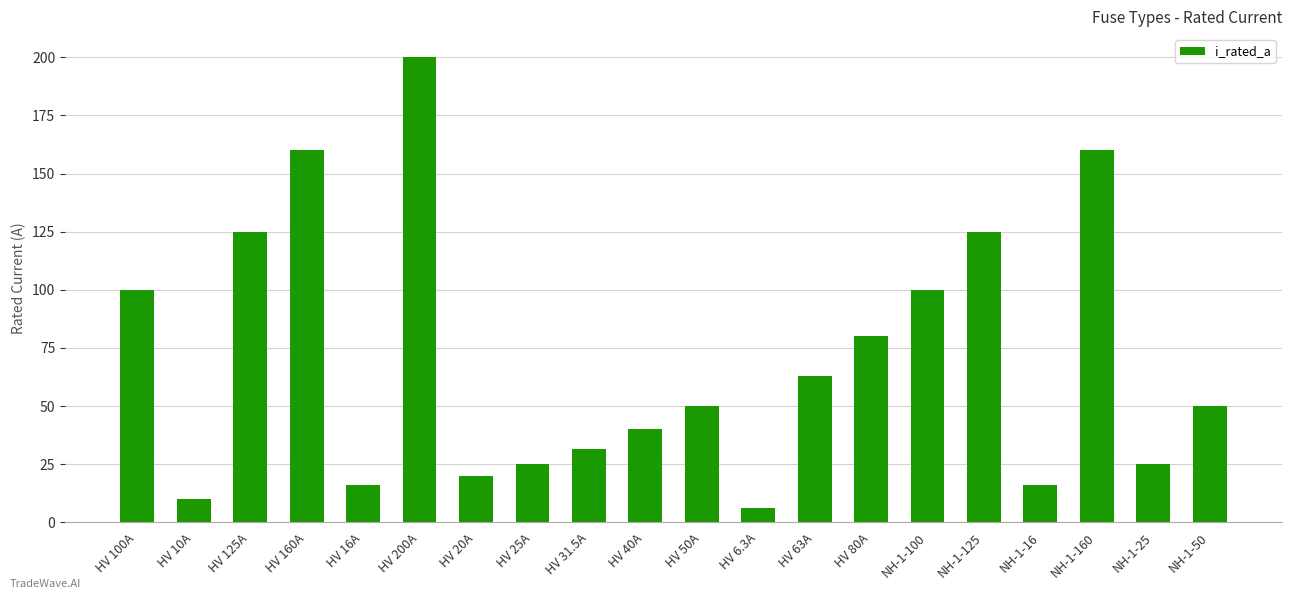

What is the ratio of the value at NH-1-16 to the value at HV 6.3A?

2.5